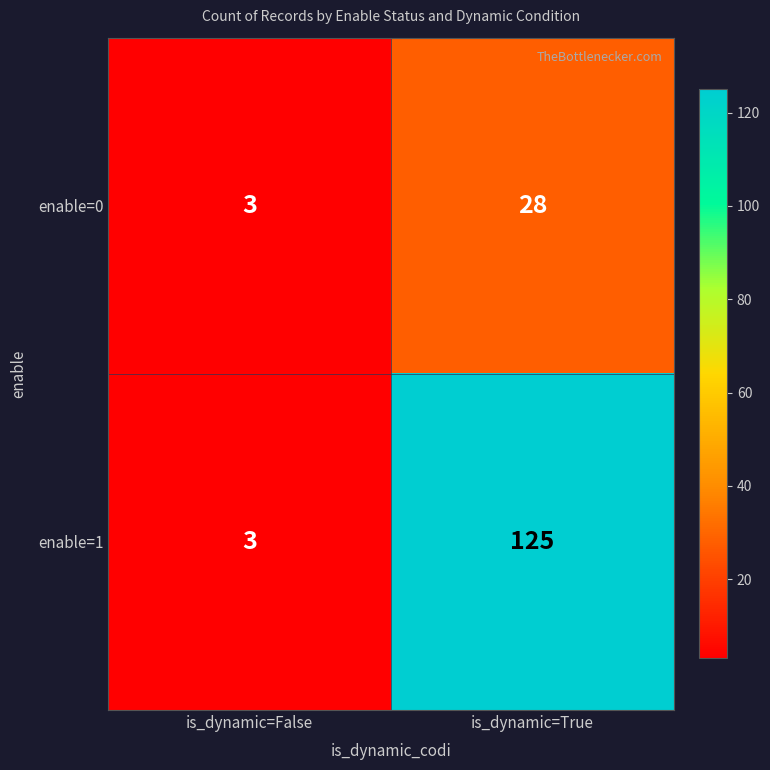

Reading left to right, extract all data points from this chart.

enable=0: 3	28
enable=1: 3	125